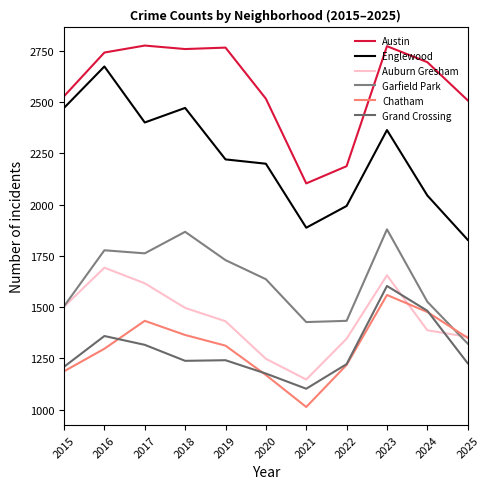

At which category is the sum across all series the highest?

2023